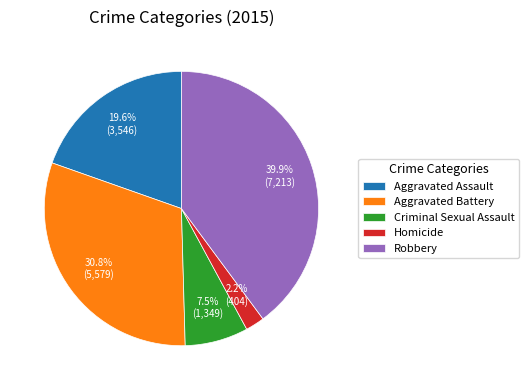

Do Homicide and Aggravated Battery together represent more than half of the pie?

No